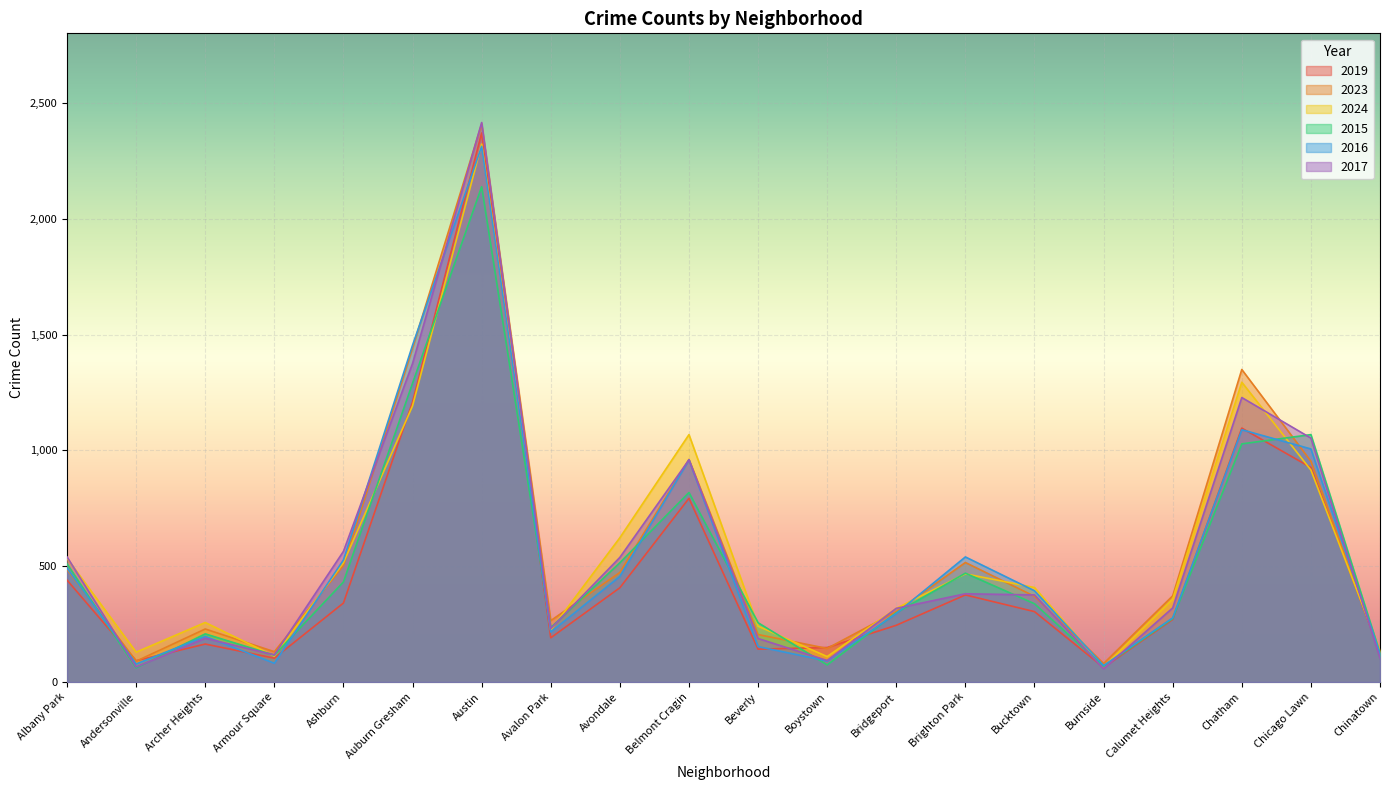

At which label does 2015 reach its minimum?

Andersonville